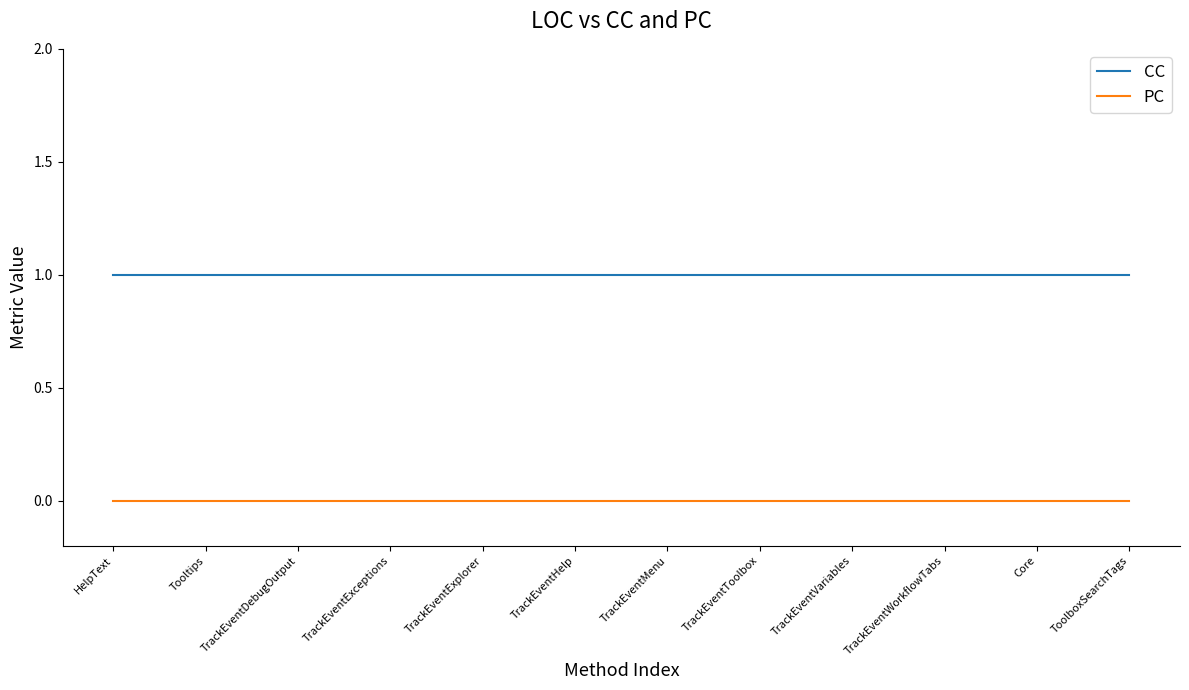

List the series in order of their peak value, highest first.

CC, PC